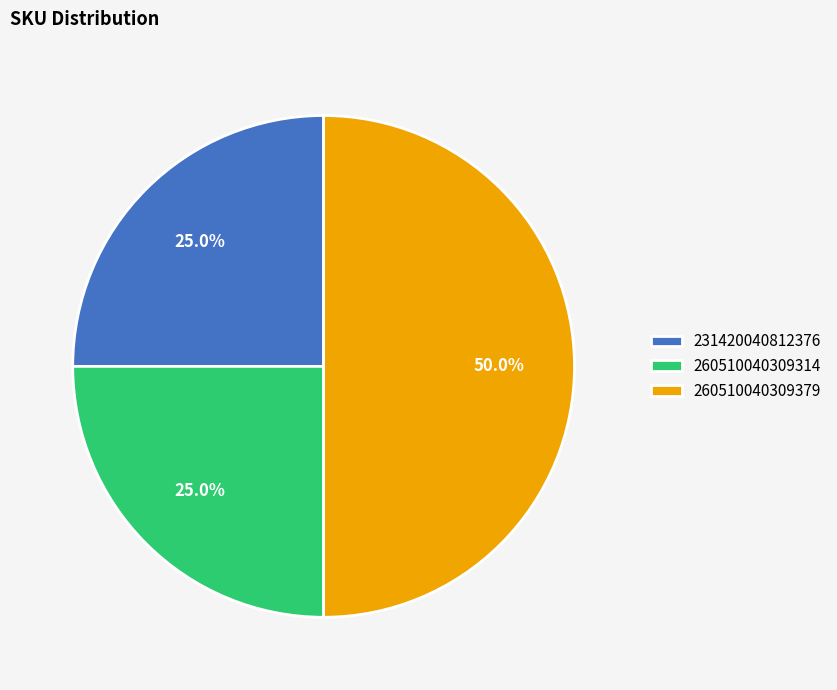

Which slice is the largest?

260510040309379